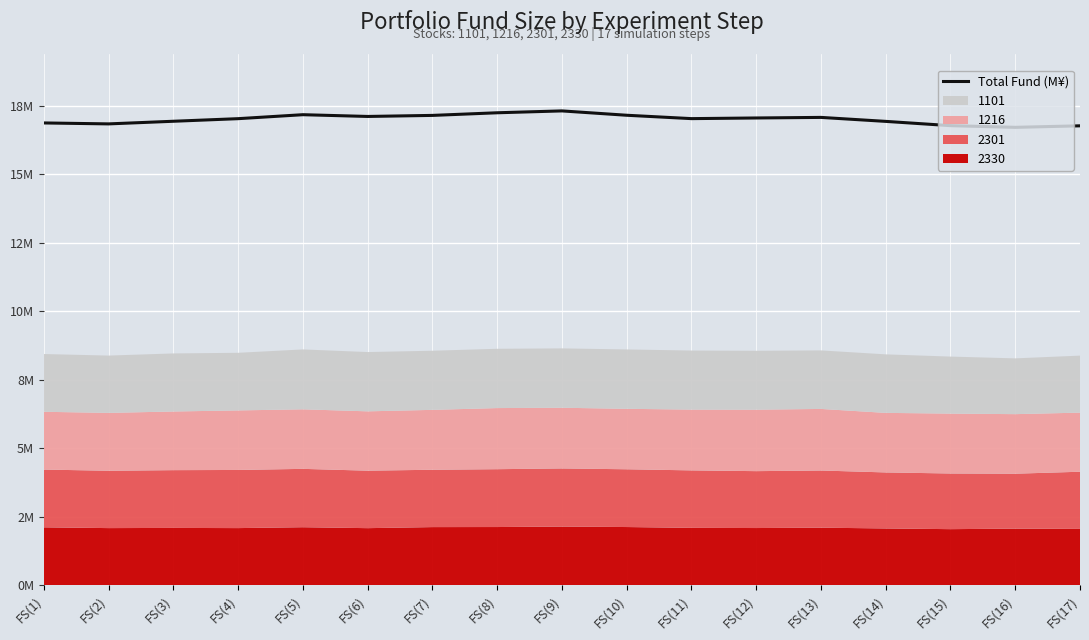

Reading right to left, transcribe all the data shown in this chart.

16.8	16.7	16.8	16.9	17.1	17.0	17.0	17.1	17.3	17.2	17.1	17.1	17.2	17.0	16.9	16.8	16.9